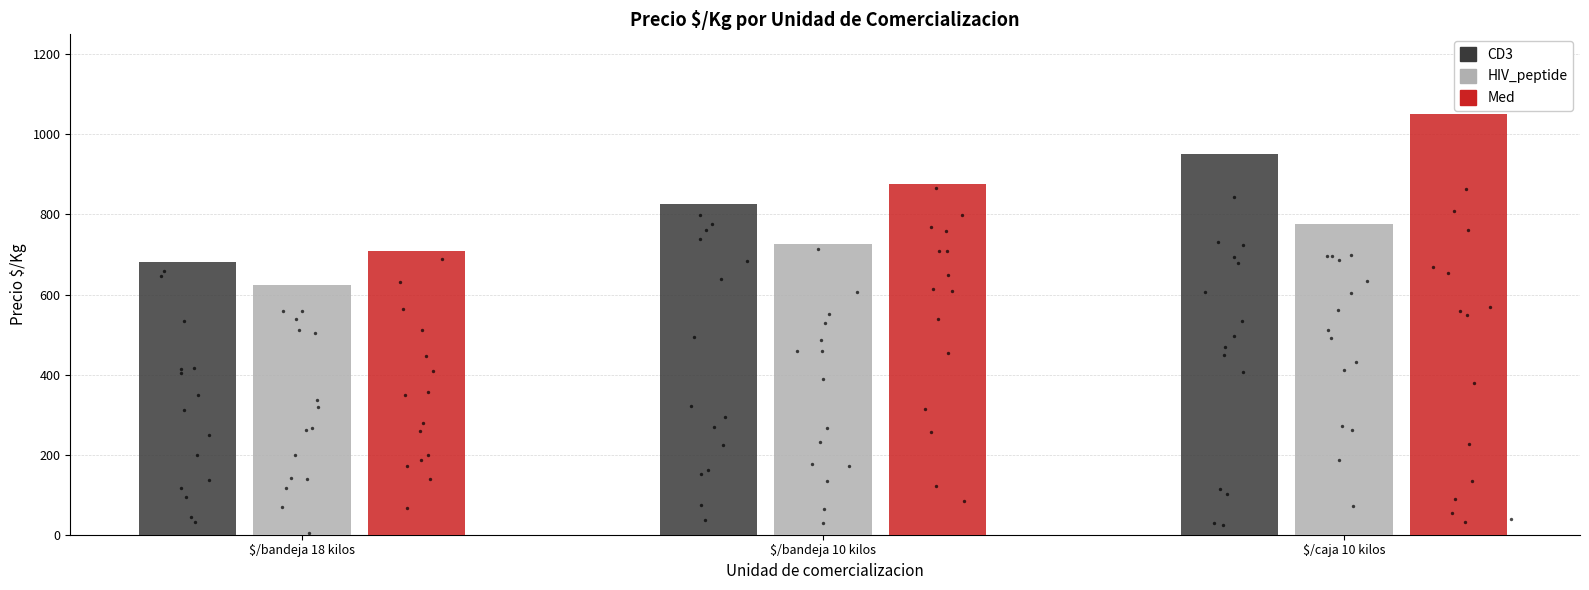

What are all the series names shown in the legend?

CD3, HIV_peptide, Med